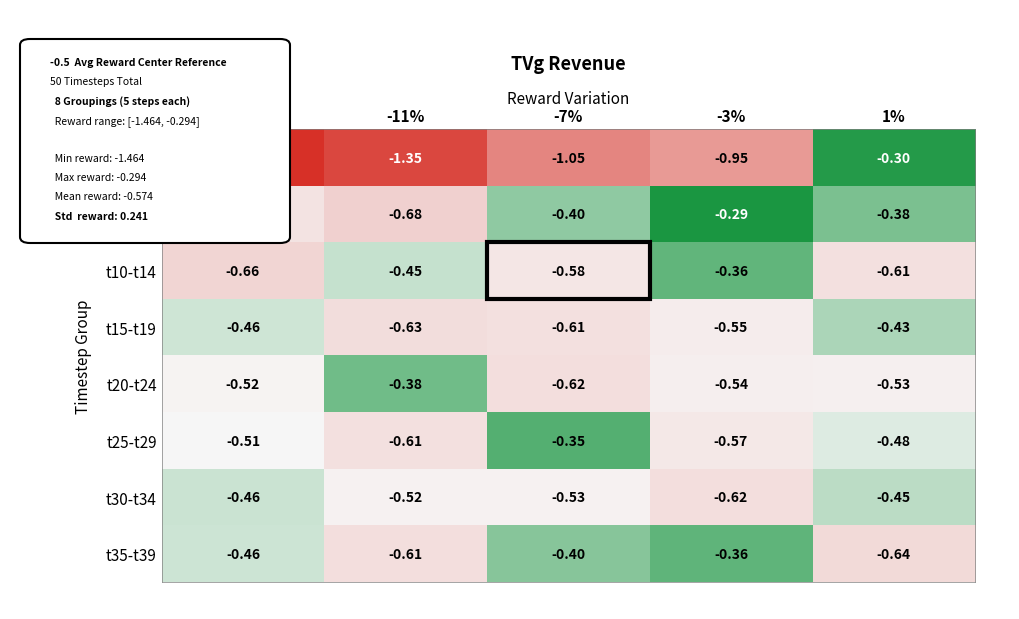

Is the value of t5-t9 at -7% greater than the value of t20-t24 at -11%?

No